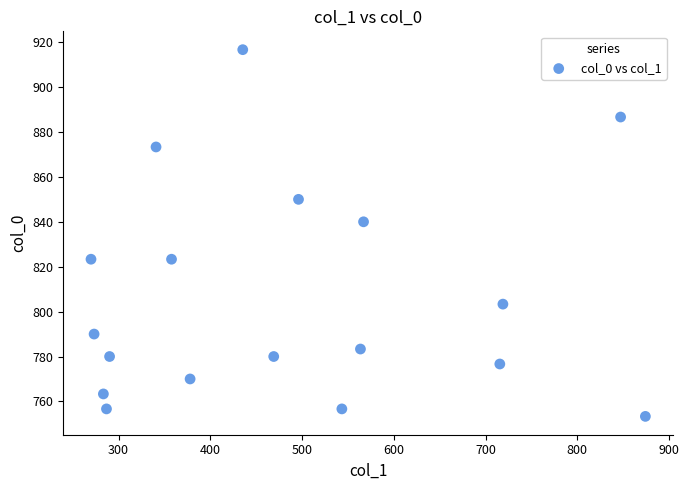

What Y value in the scatter plot is closest to 835?

840.0